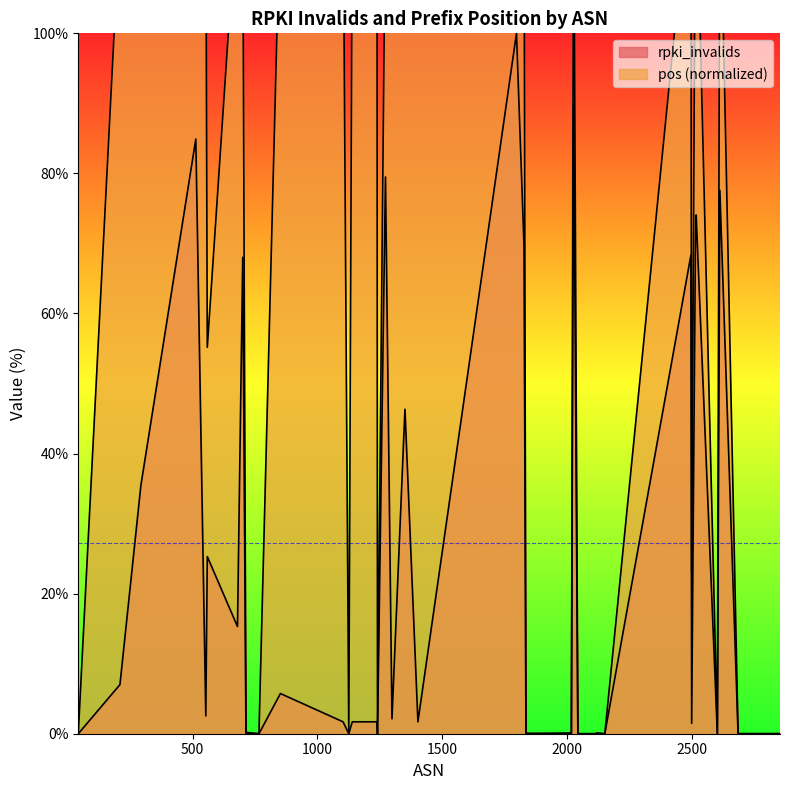

At which category is the sum across all series the highest?

1798